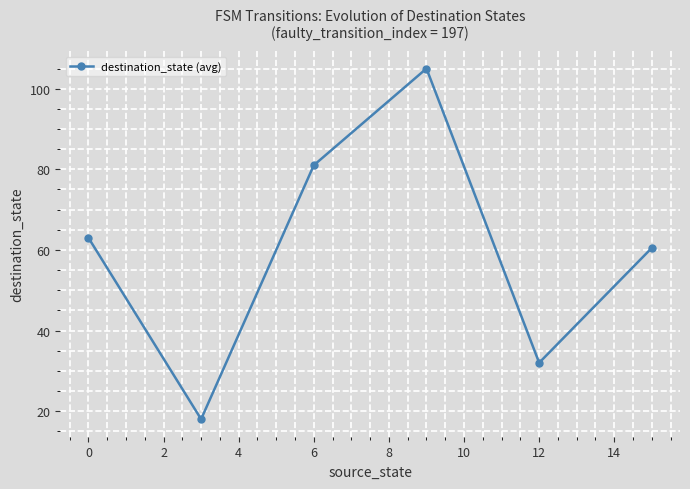

True or false: there are more than 1 points higher than both neighbors.

False